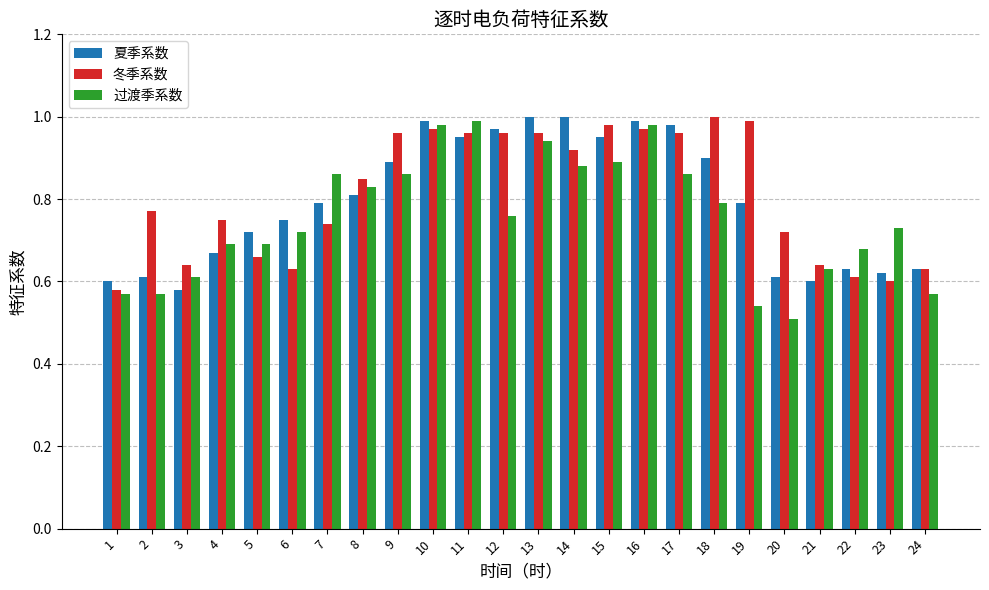

Which series has the largest total across all categories?

冬季系数